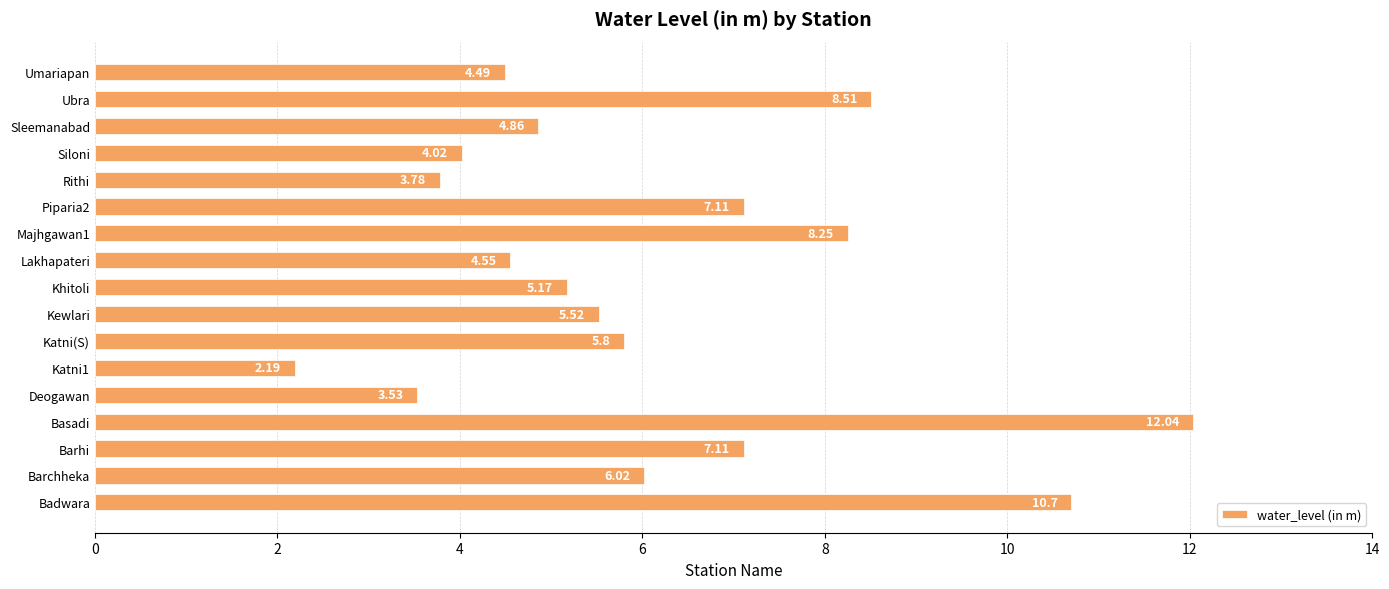

What is the difference between the second highest and second lowest values?

7.2